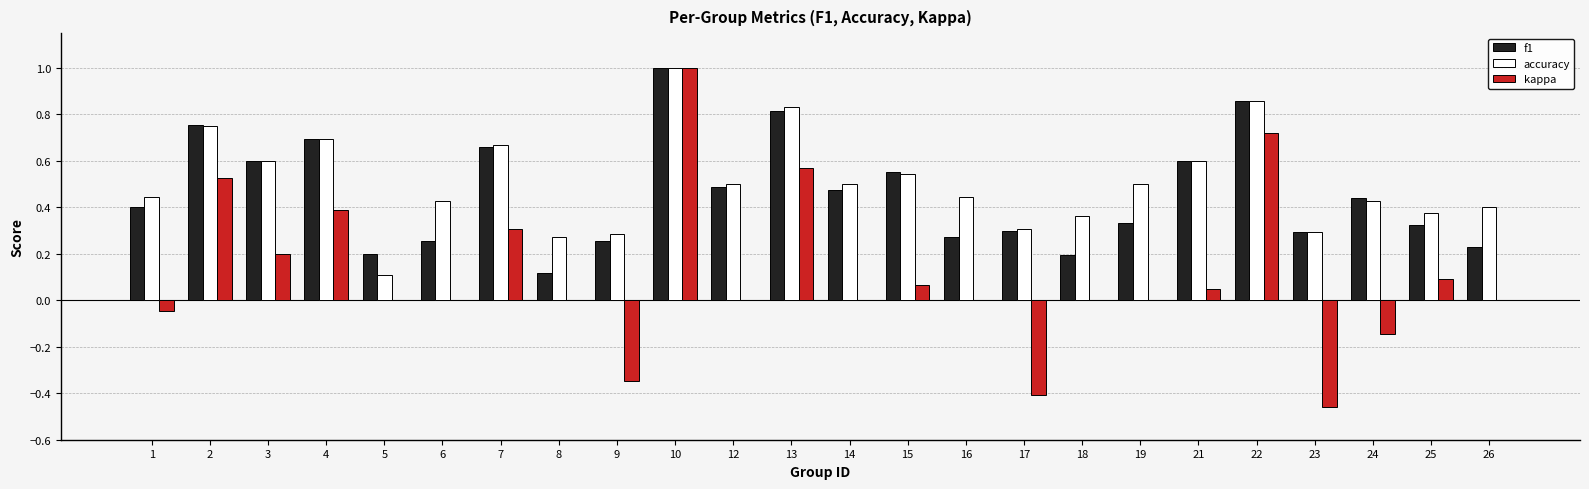

What is the maximum value for f1?

1.0